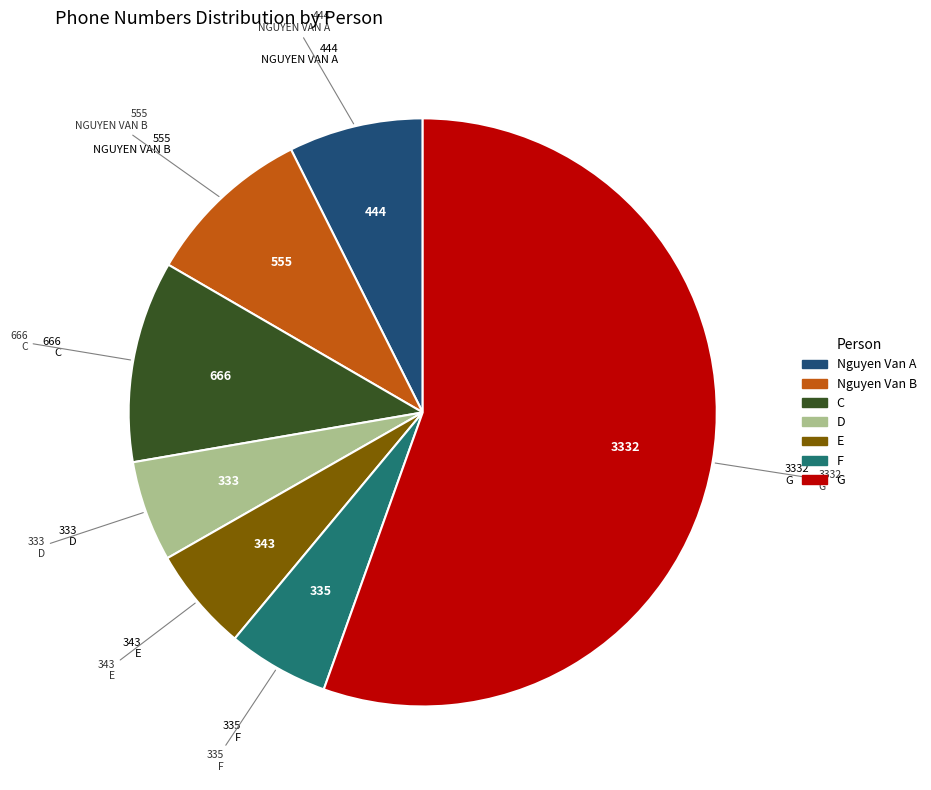

What is the ratio of the value at Nguyen Van B to the value at D?

1.7